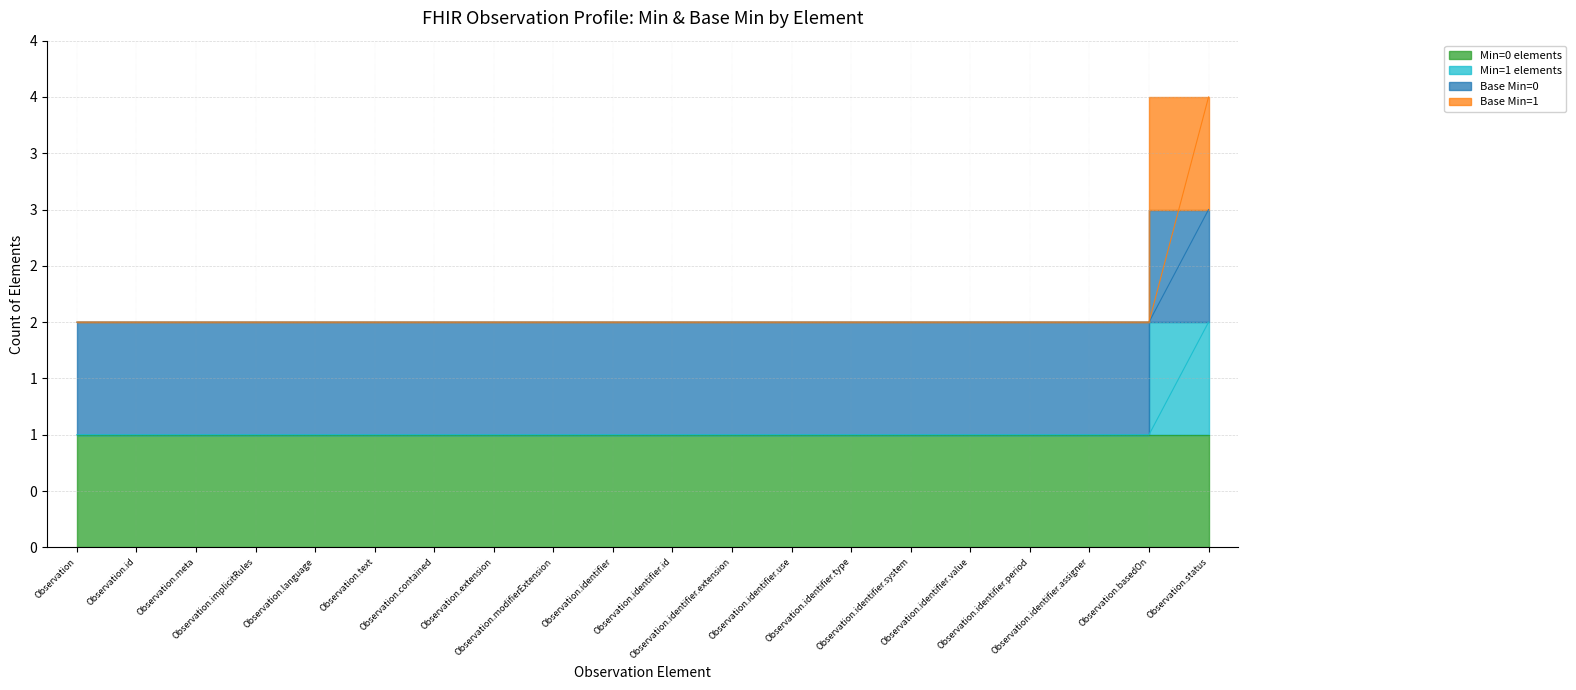

The Base Min=1 series shows 1 at Observation.identifier.period. True or false?

False